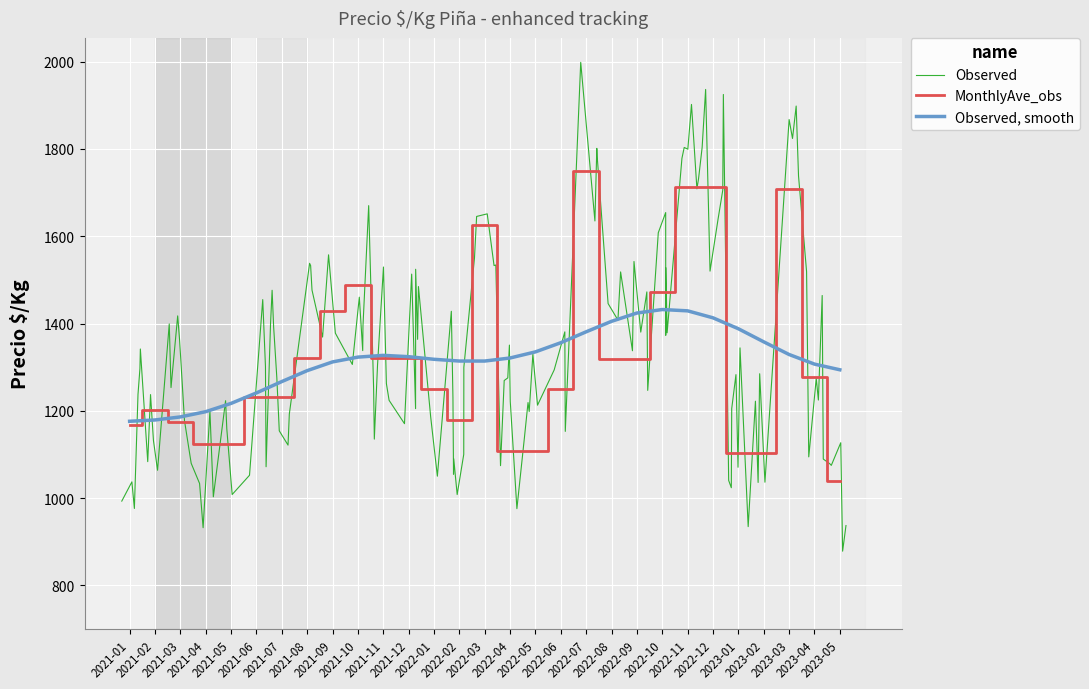

List the series in order of their peak value, lowest first.

Smooth, Precio $/Kg, Monthly Avg